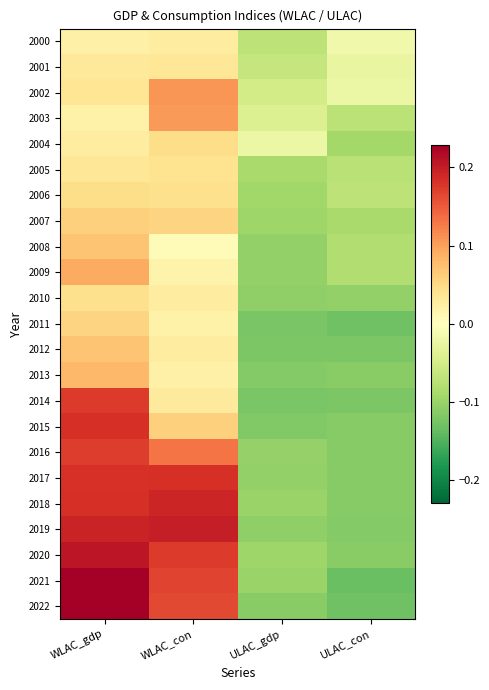

How many categories are shown in the chart?

4